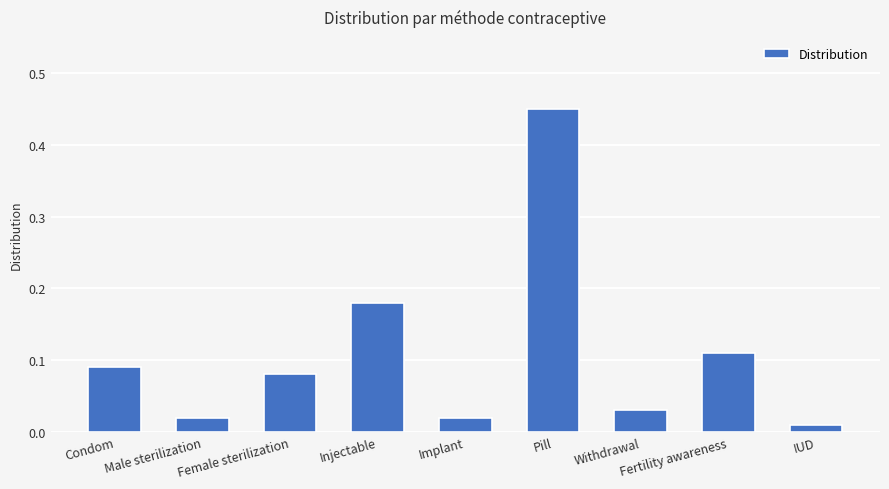

What is the difference between the maximum and second lowest values?

0.4